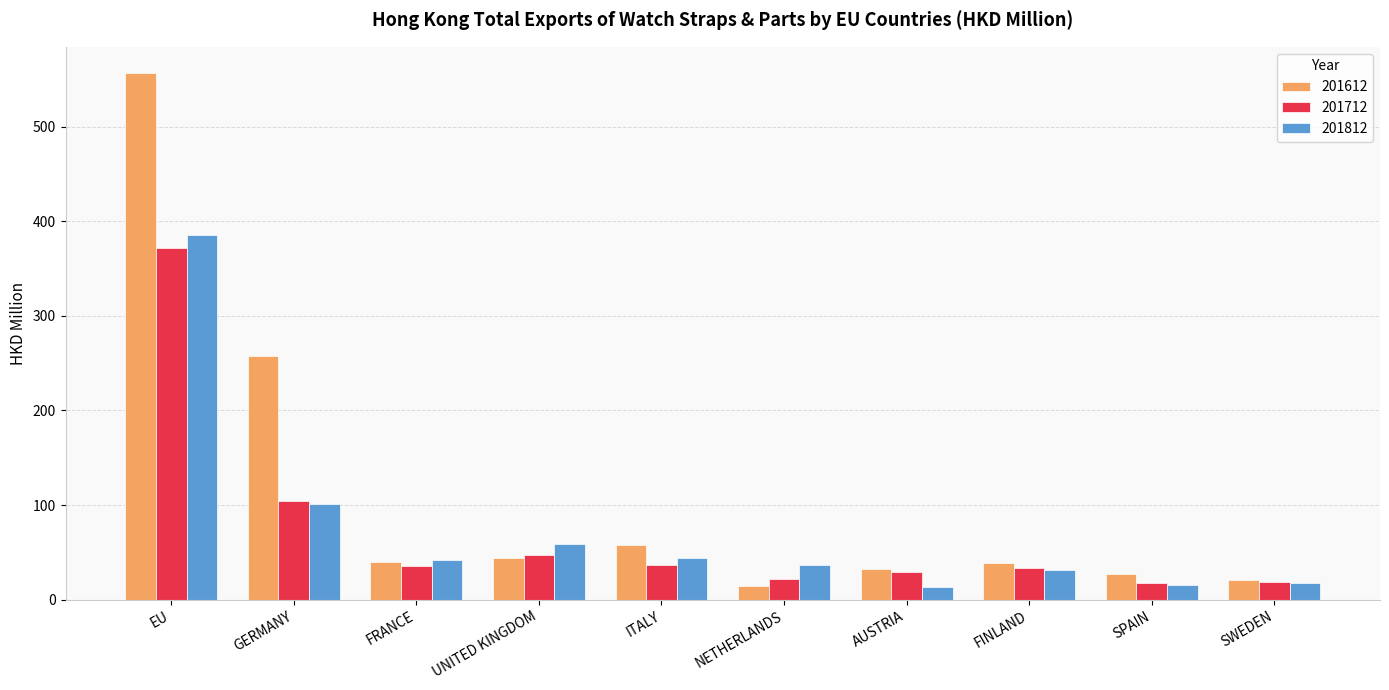

What is the maximum value shown in the chart?

556.5